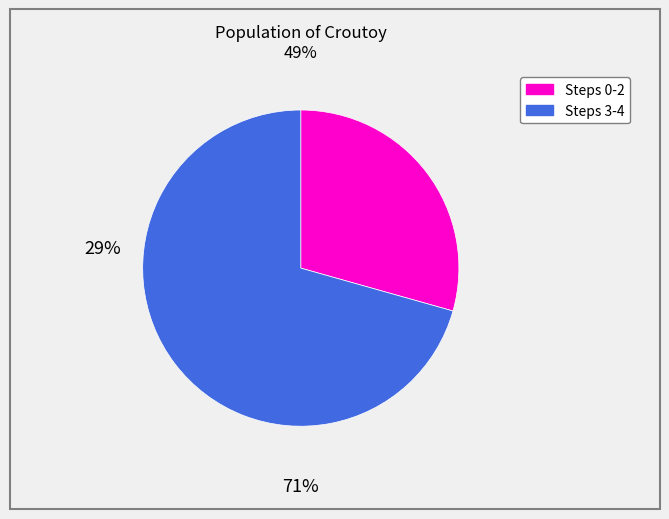

How many segments does this pie chart have?

2